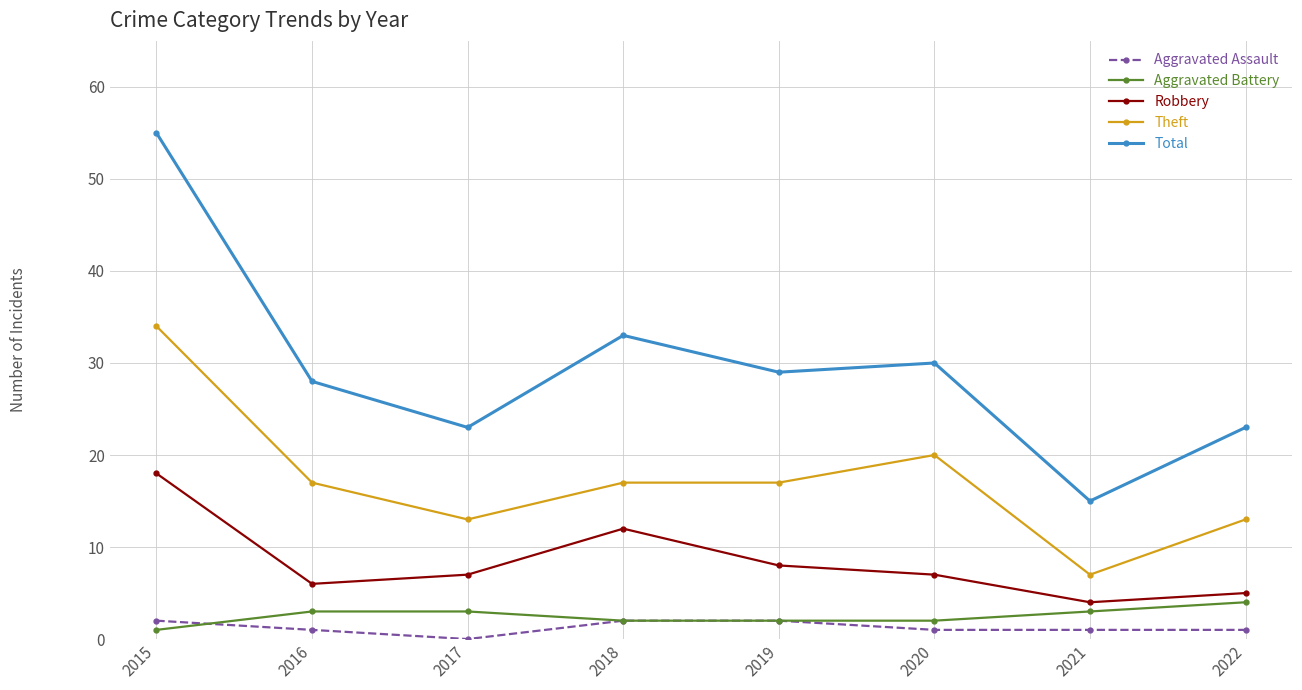

True or false: Robbery and Total cross at least once.

False